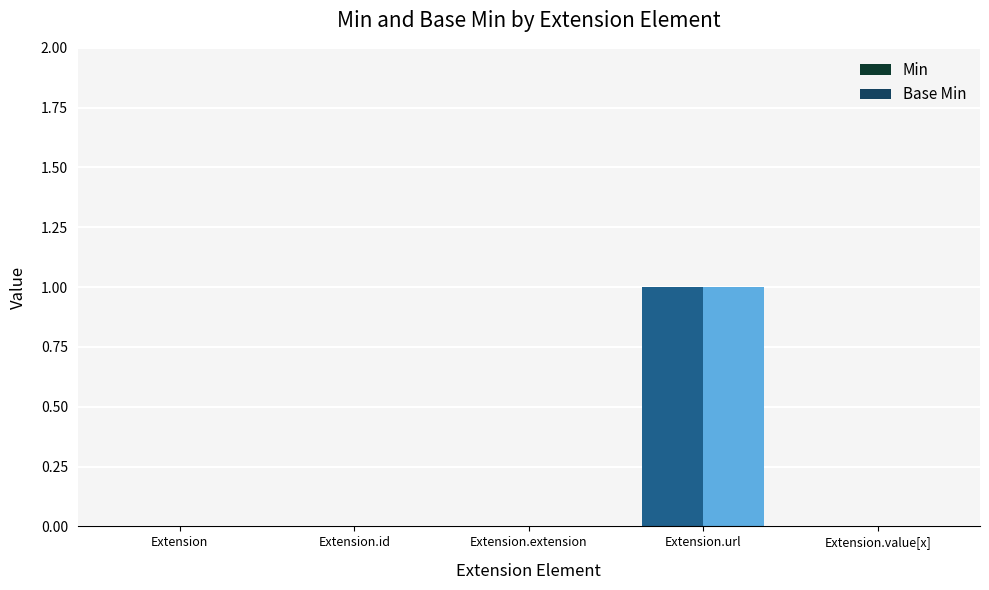

Reading left to right, list all the values displayed in this chart.

Min: Extension=0	Extension.id=0	Extension.extension=0	Extension.url=1	Extension.value[x]=0
Base Min: Extension=0	Extension.id=0	Extension.extension=0	Extension.url=1	Extension.value[x]=0